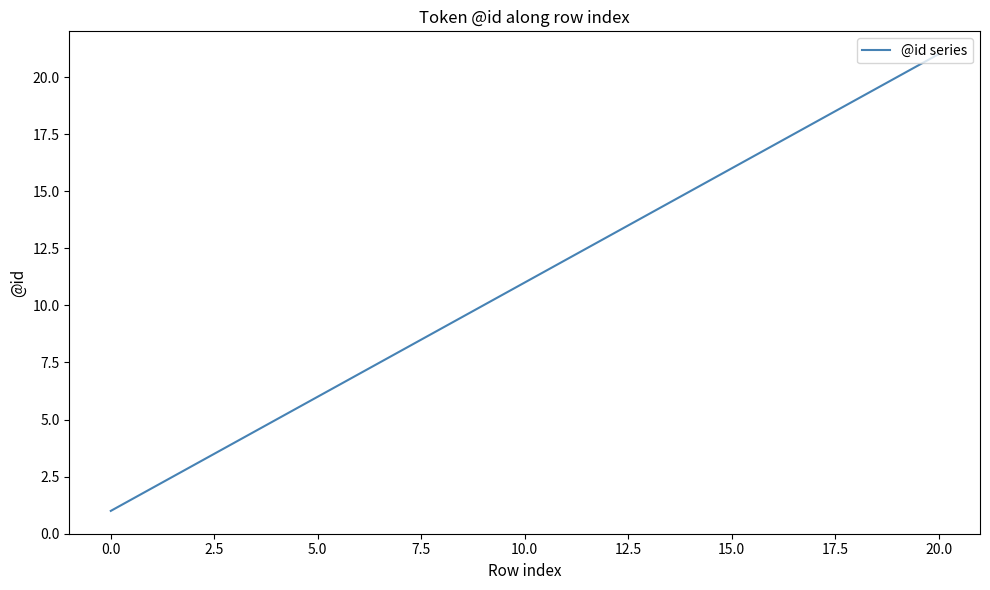

What is the greatest value displayed?

21